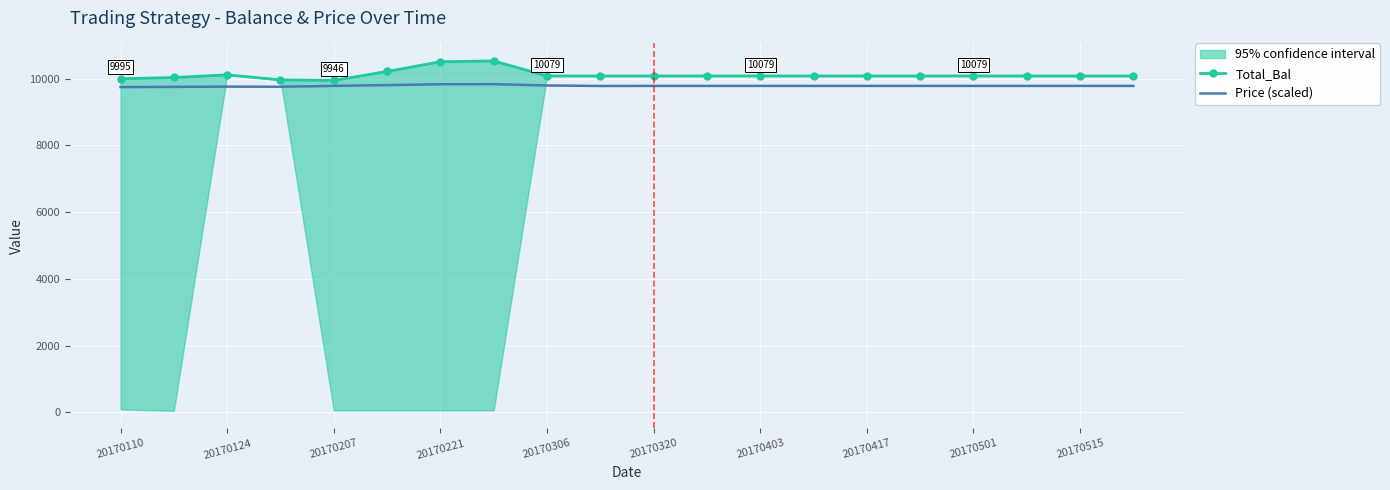

What is the minimum value shown in the chart?

9745.7